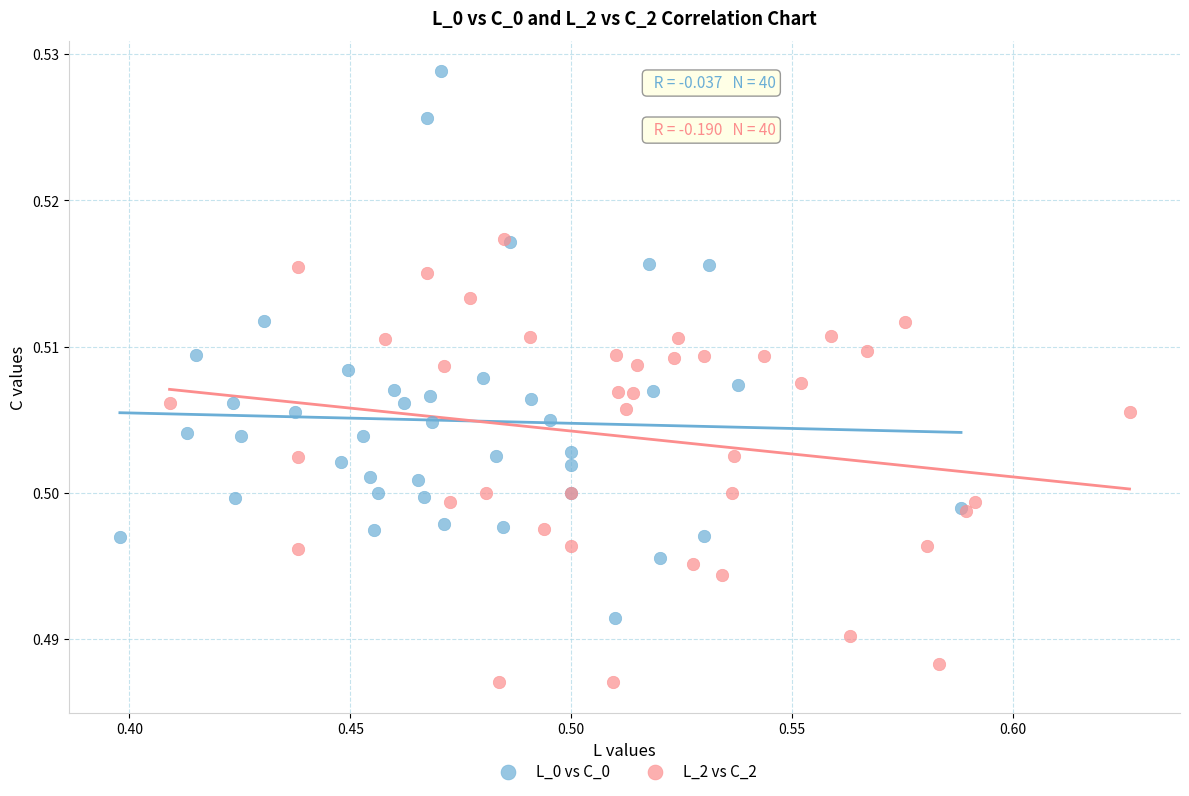

Which series reaches the maximum Y coordinate?

L_0 vs C_0